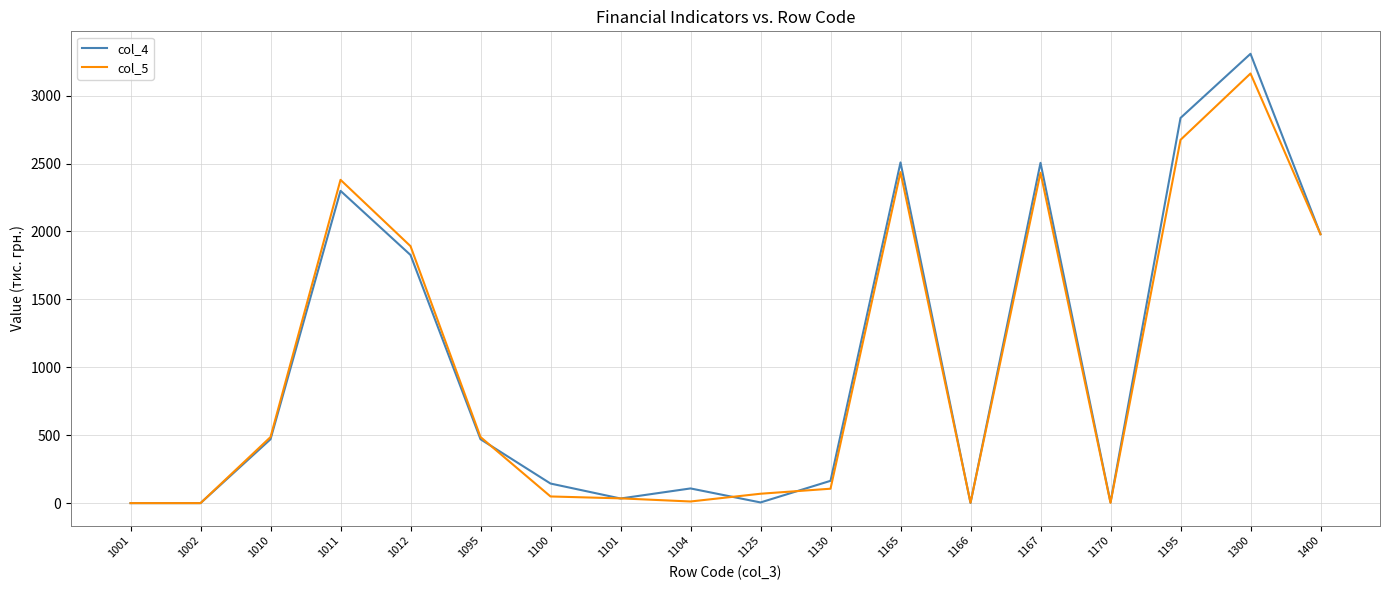

What is the maximum value shown in the chart?

3307